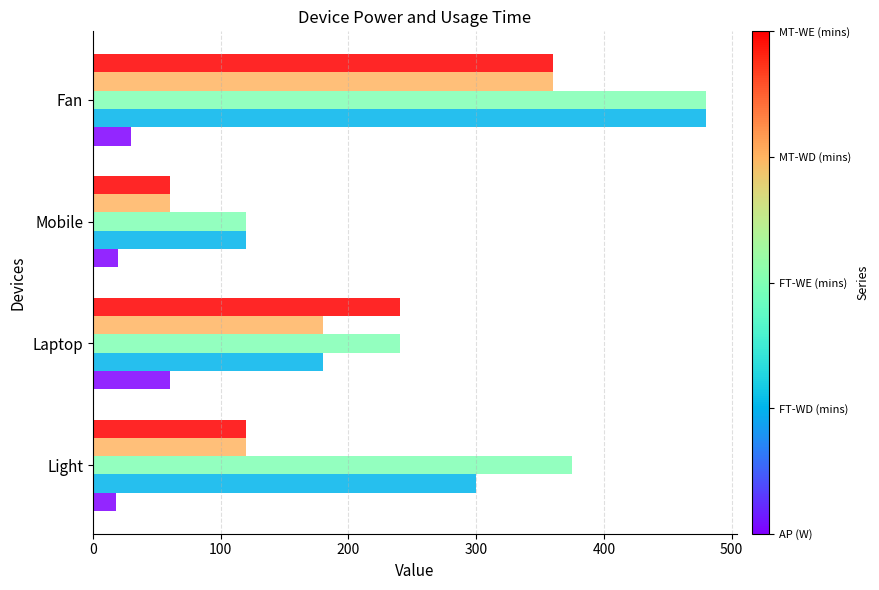

What is the difference between the highest and lowest values at Fan?

450